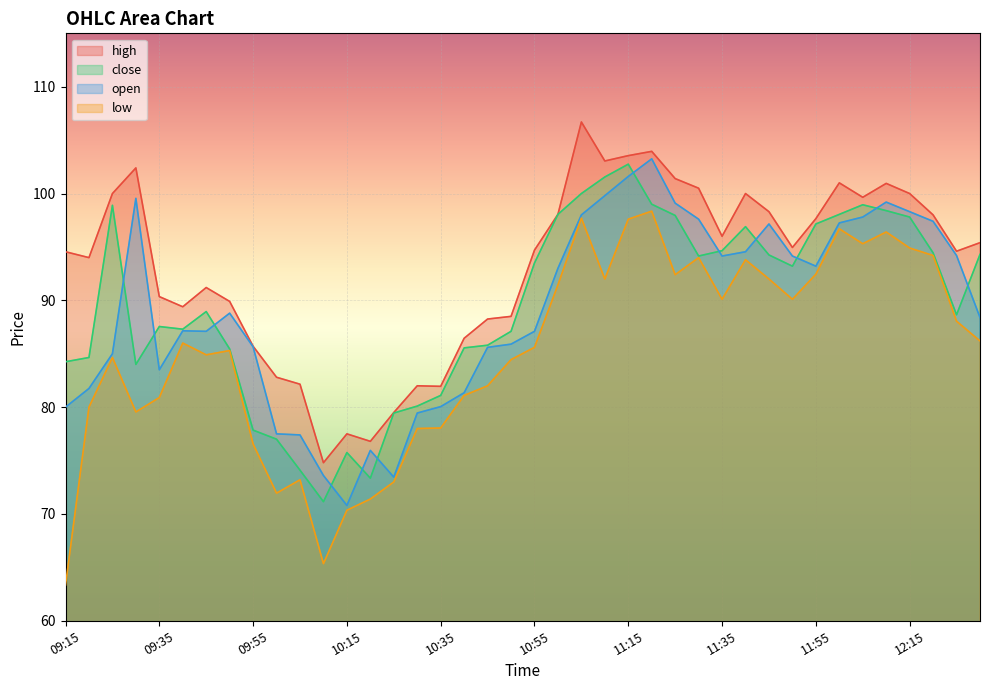

What is the sum of all high values?

3726.6